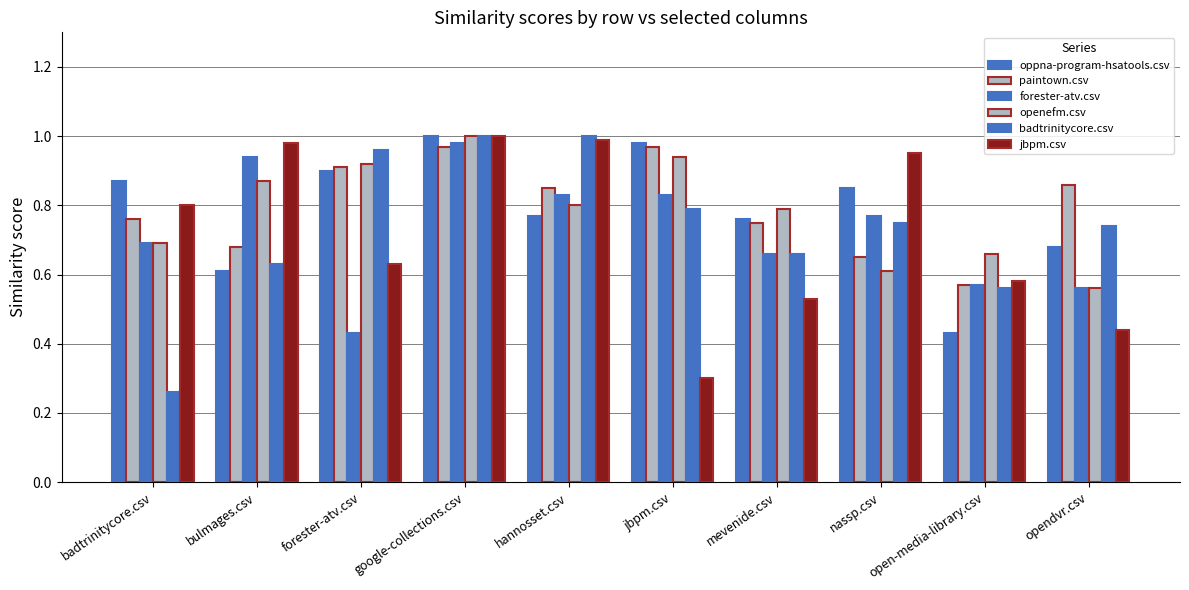

Does the chart contain stacked bars?

No